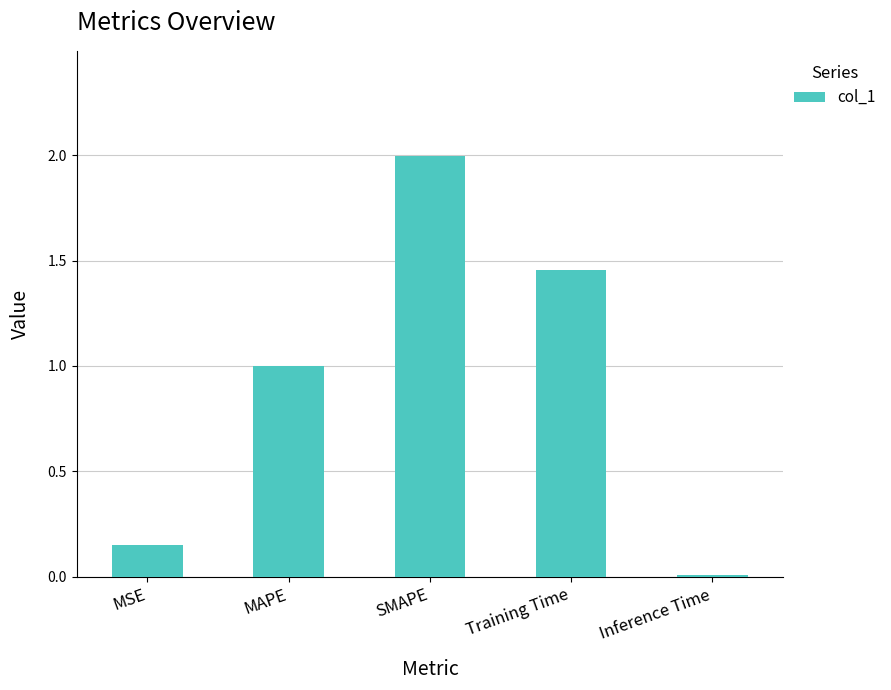

What is the sum of all values?

4.6